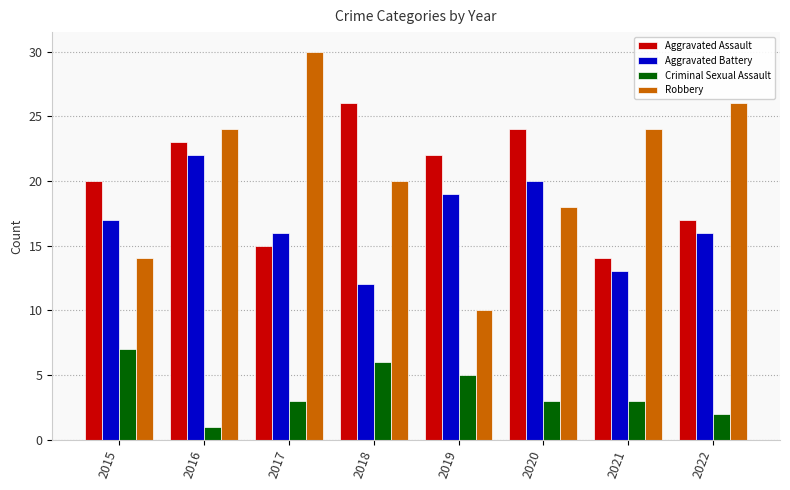

What is the total value across all series at 2018?

64